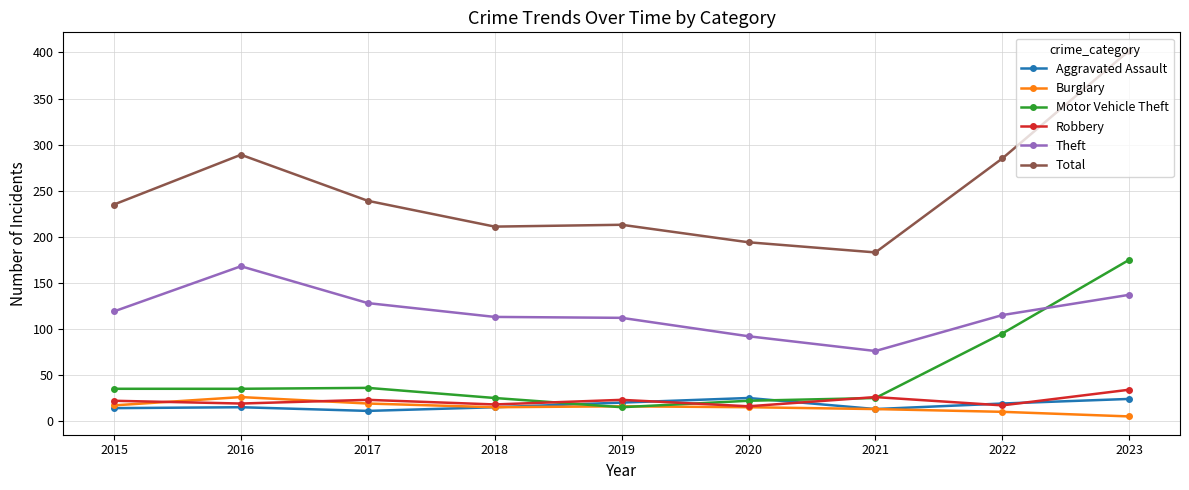

What is the approximate value of Total at 2015?

235